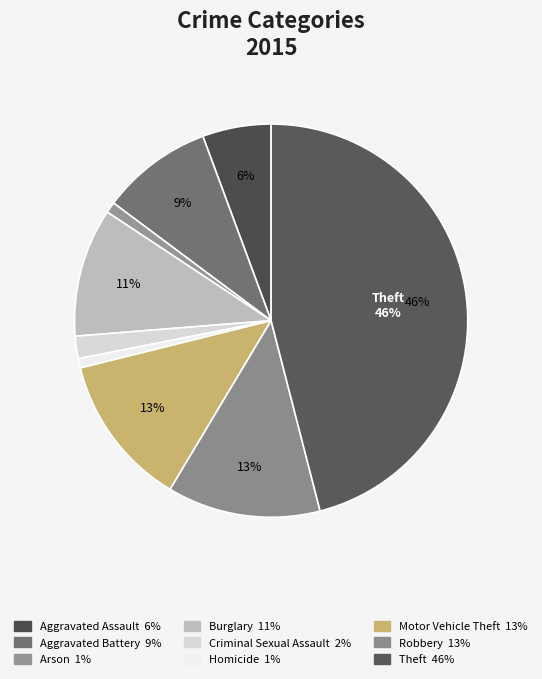

Rank the categories by value from lowest to highest.

Homicide, Arson, Criminal Sexual Assault, Aggravated Assault, Aggravated Battery, Burglary, Motor Vehicle Theft, Robbery, Theft